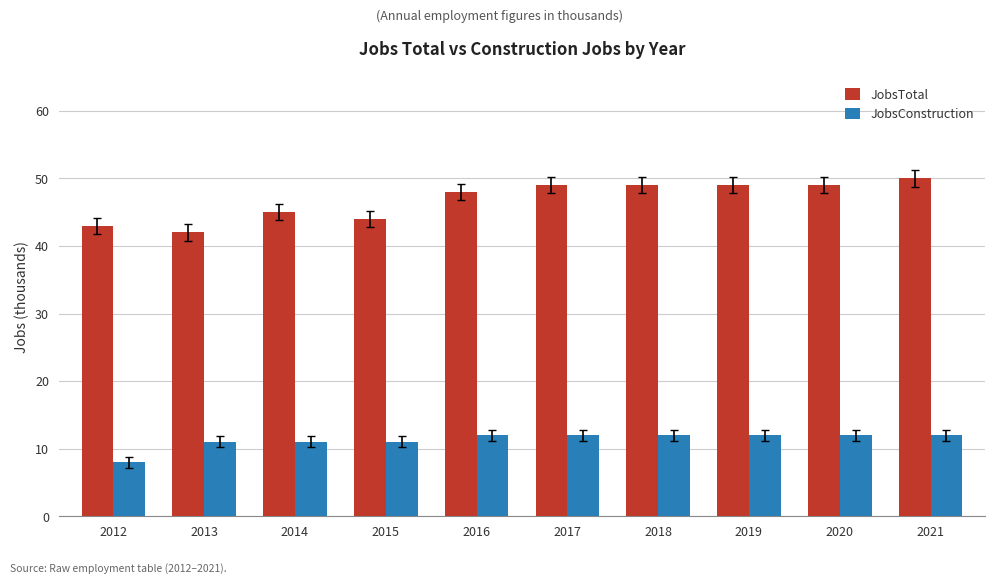

What is the difference between the second highest and minimum values in the JobsTotal series?

7